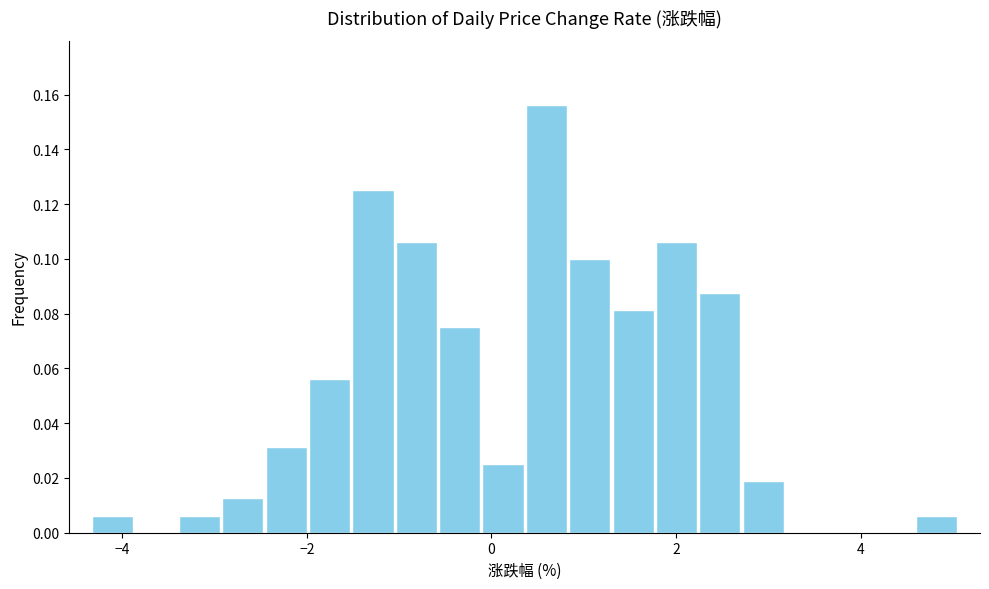

Read against the x-axis, roughly where is the centre of the tallest bar?

0.6